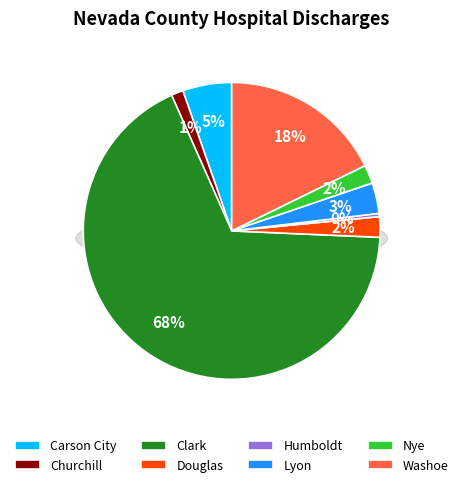

Rank the categories by value from highest to lowest.

Clark, Washoe, Carson City, Lyon, Douglas, Nye, Churchill, Humboldt